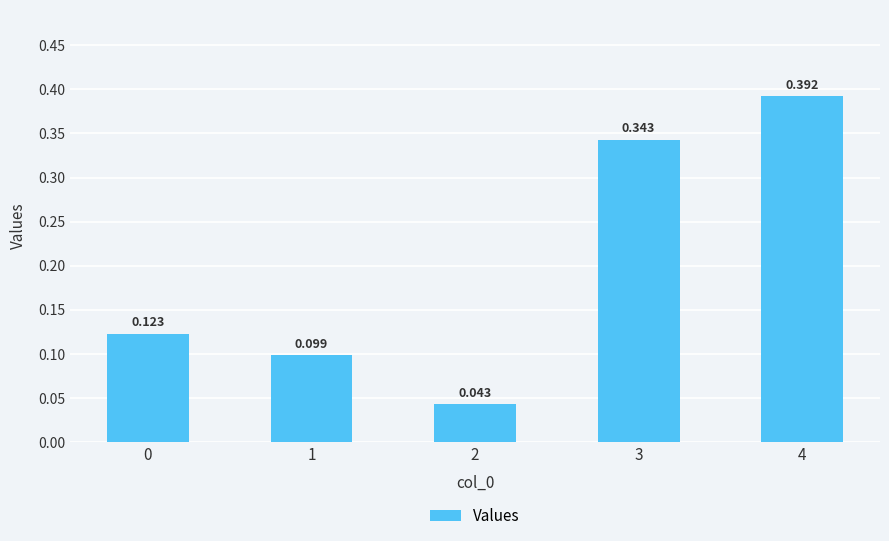

Reading right to left, what are all the values shown in this chart?

0.4	0.3	0.0	0.1	0.1